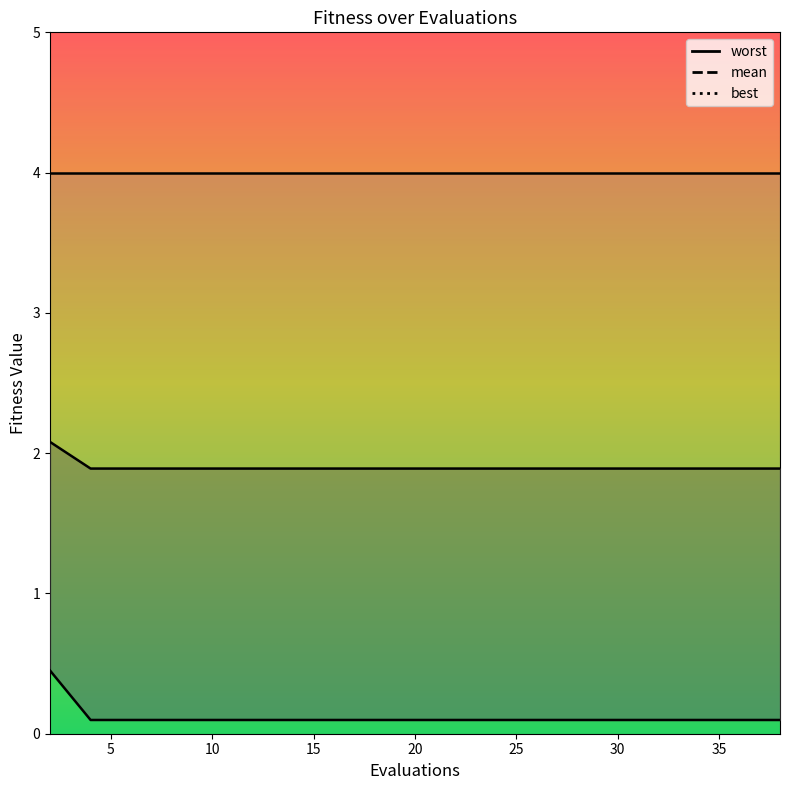

Reading right to left, transcribe all the data shown in this chart.

mean: 1.9	1.9	1.9	1.9	1.9	1.9	1.9	1.9	1.9	1.9	1.9	1.9	1.9	1.9	1.9	1.9	1.9	1.9	1.9	2.1
best: 0.1	0.1	0.1	0.1	0.1	0.1	0.1	0.1	0.1	0.1	0.1	0.1	0.1	0.1	0.1	0.1	0.1	0.1	0.1	0.5